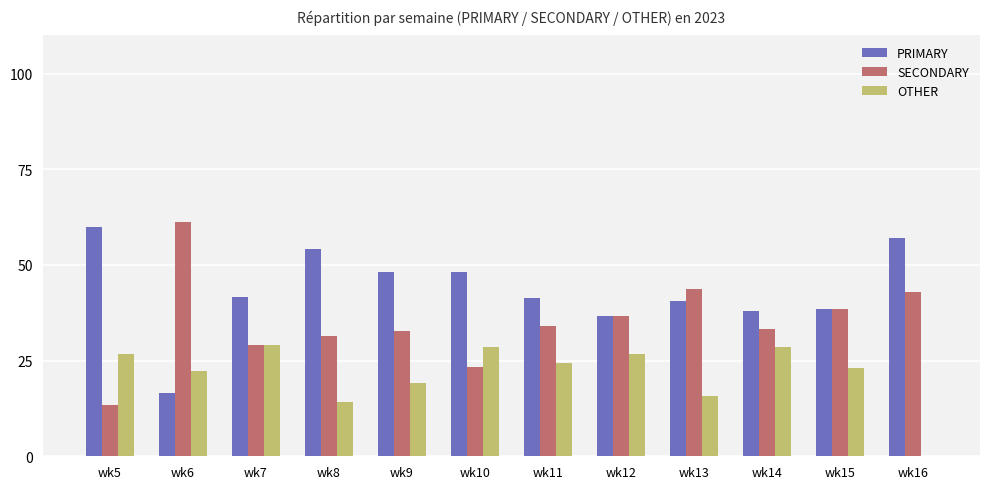

The value of OTHER at wk16 is 0.0. True or false?

True